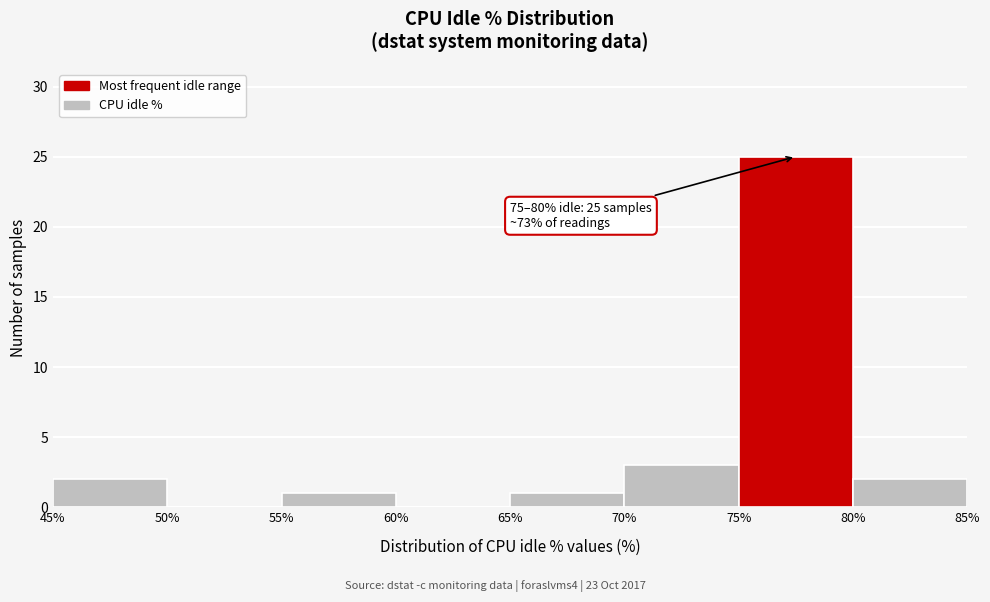

Over which range of the x-axis is the bar tallest?

75% to 80%